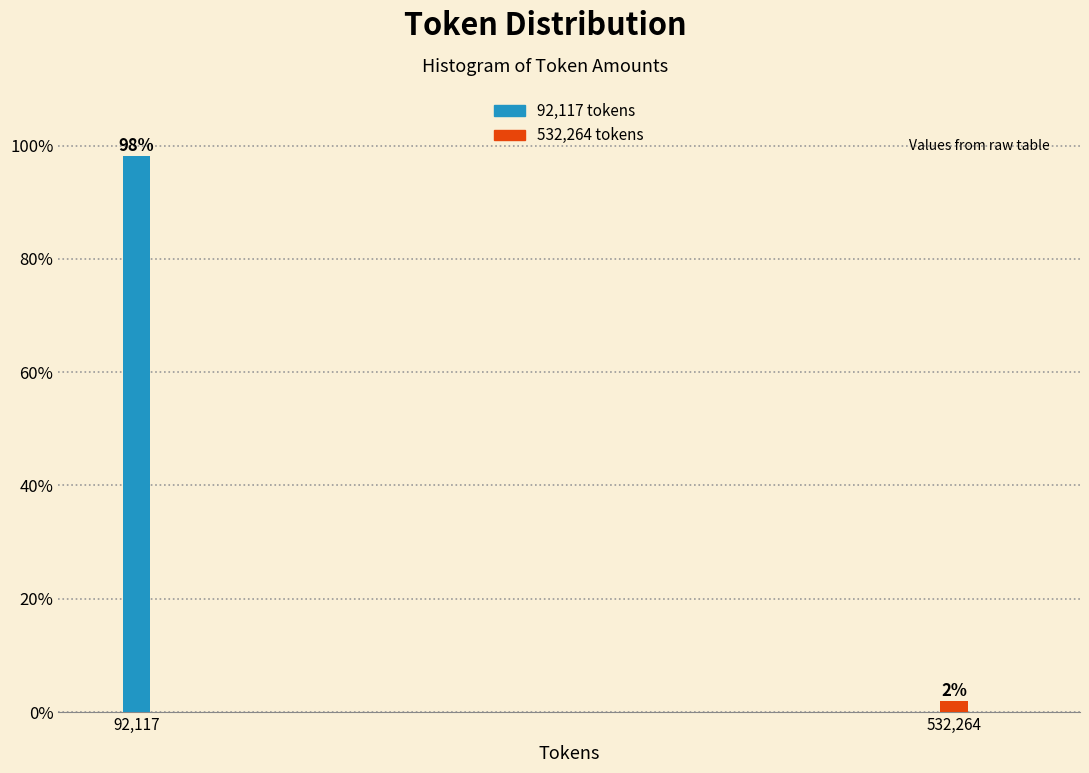

Which has a higher value, 92,117 or 532,264?

92,117